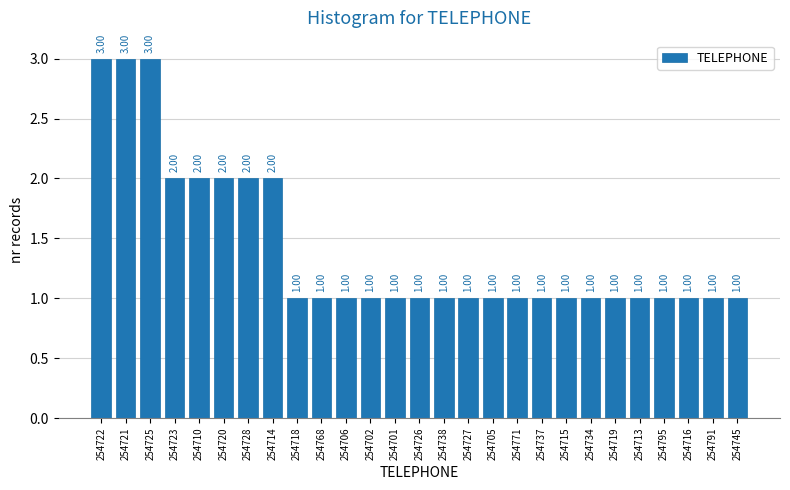

What is the sum of the values at 254726 and 254720?

3